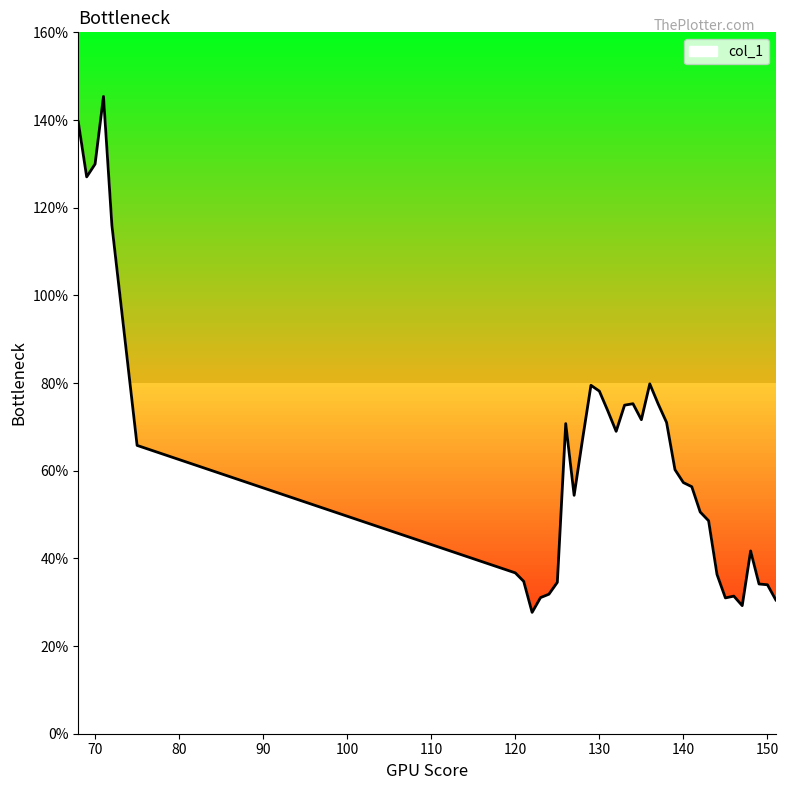

Is this an area chart (filled region under the line)?

Yes